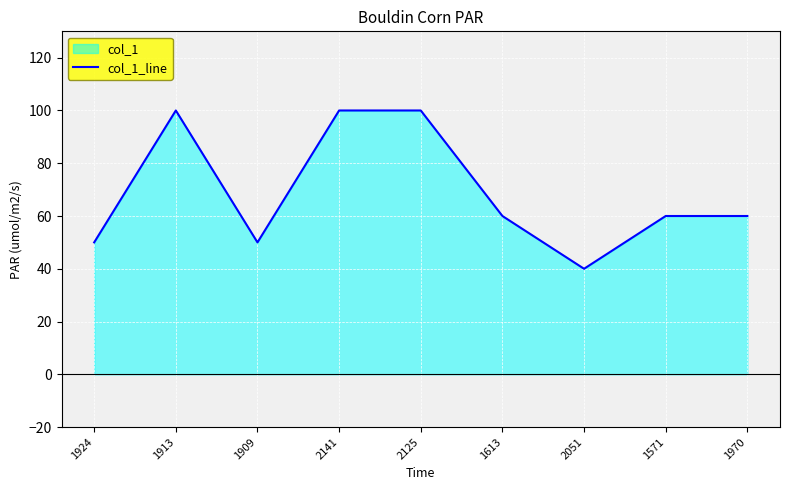

What is the maximum value shown in the chart?

100